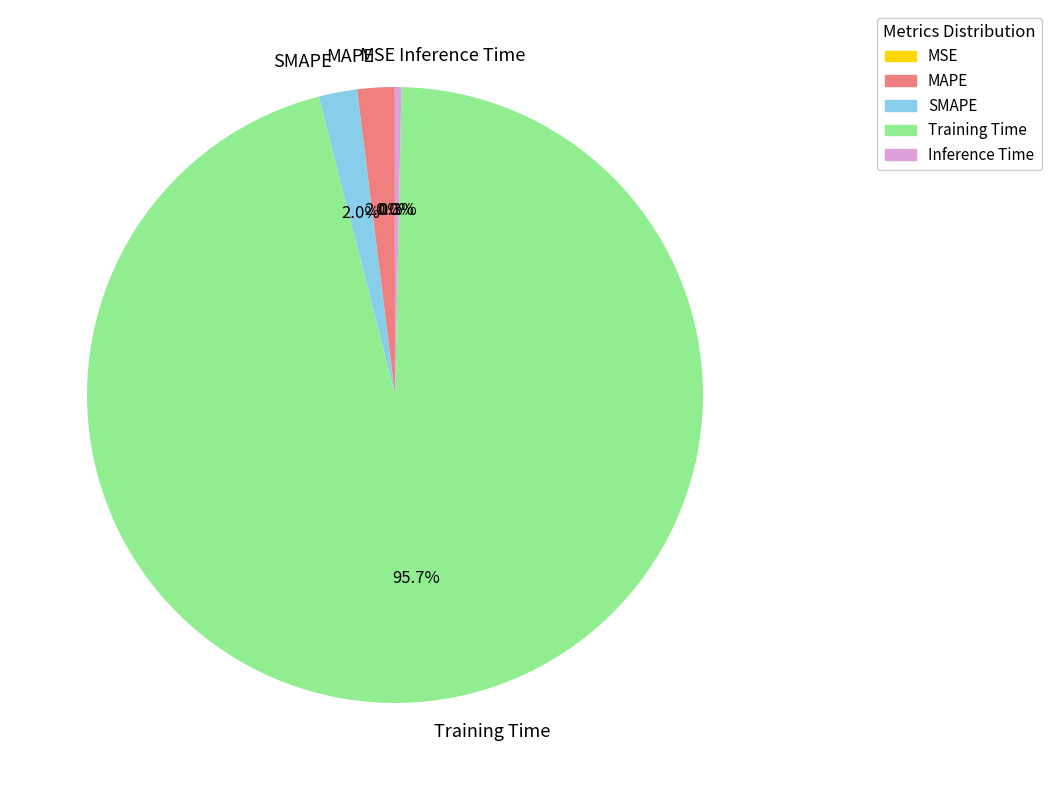

Between Inference Time and Training Time, which is larger?

Training Time